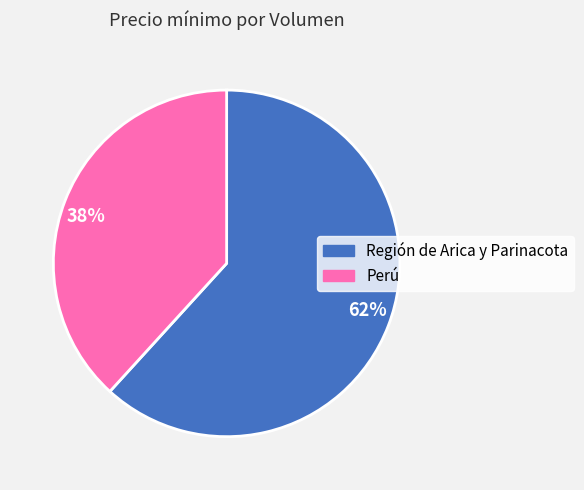

To the nearest percent, what is the combined percentage of Perú and Región de Arica y Parinacota?

100%